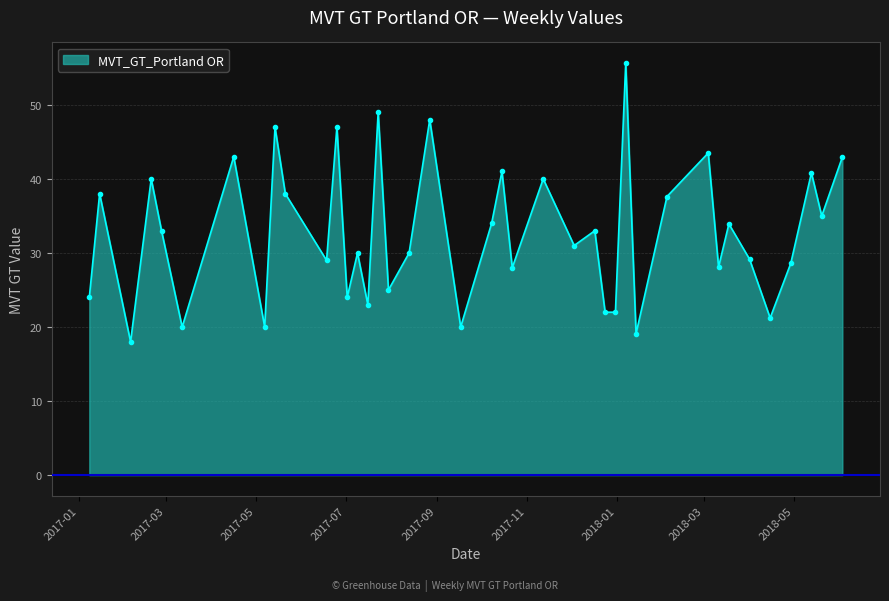

What is the difference between the second highest and second lowest values?

29.9